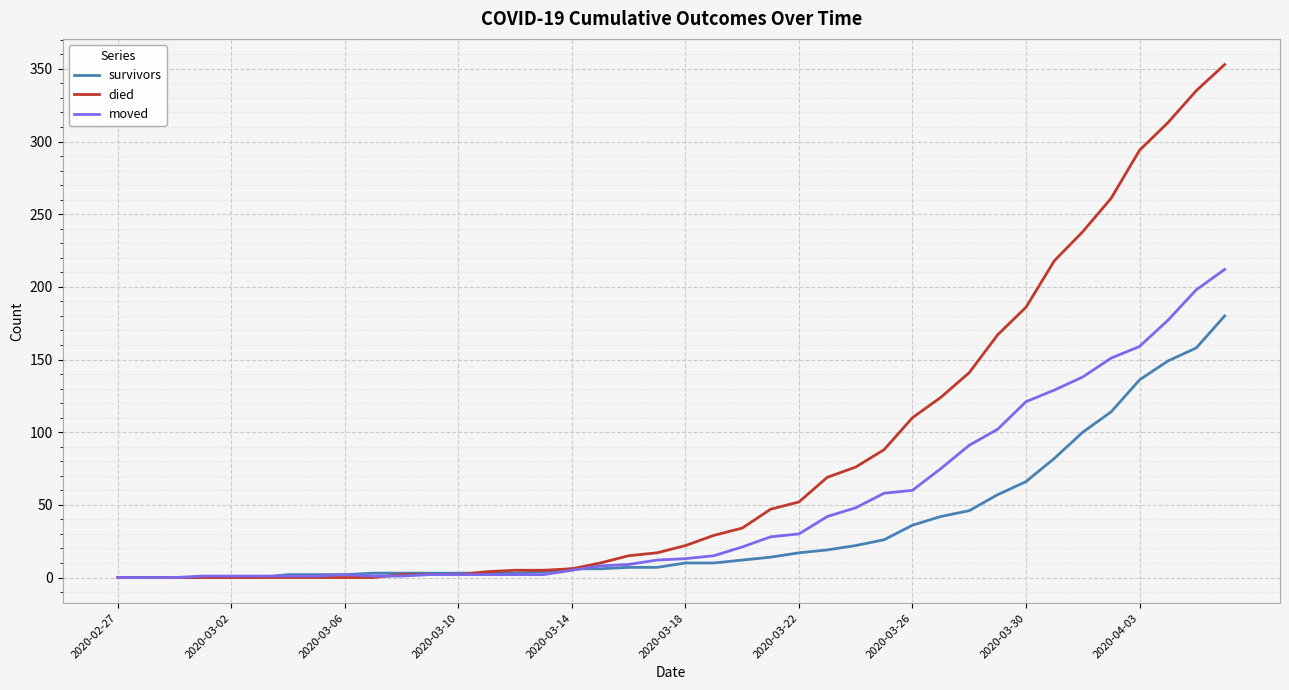

Which series has the widest spread of values?

died